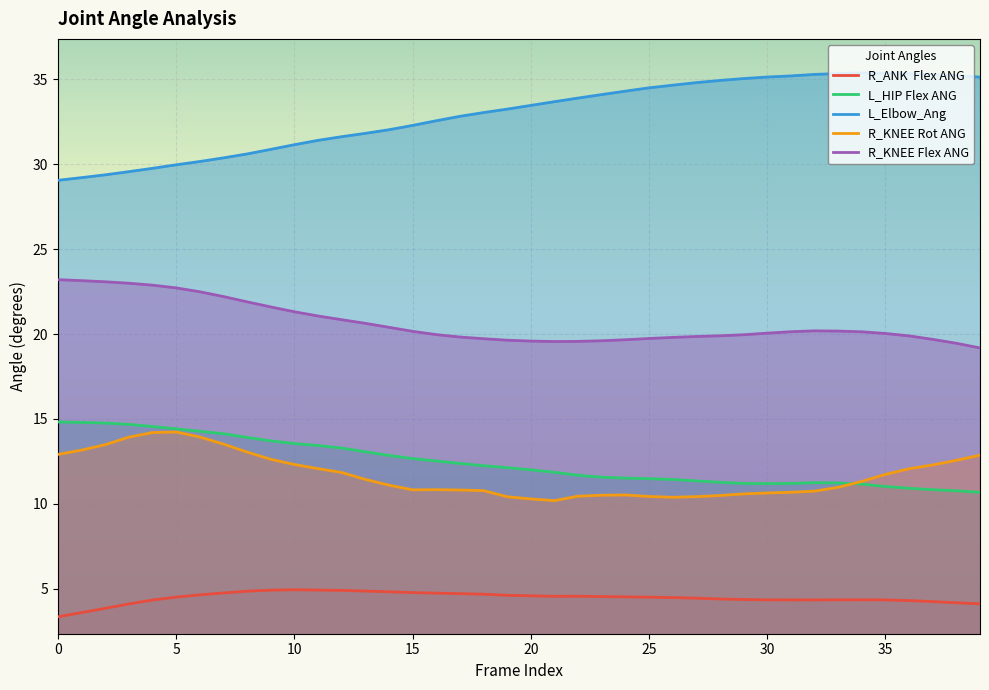

What is the total value across all series at 25?

80.7